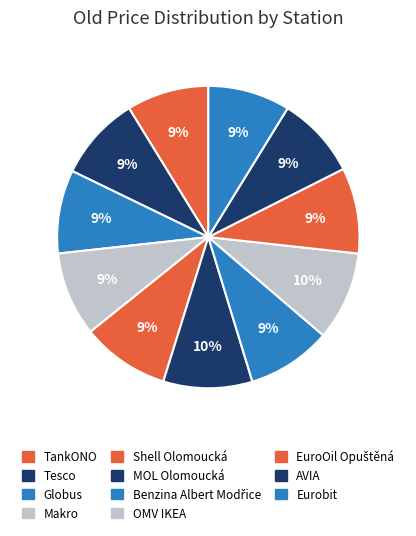

What percentage is the Tesco slice, to the nearest percent?

9%